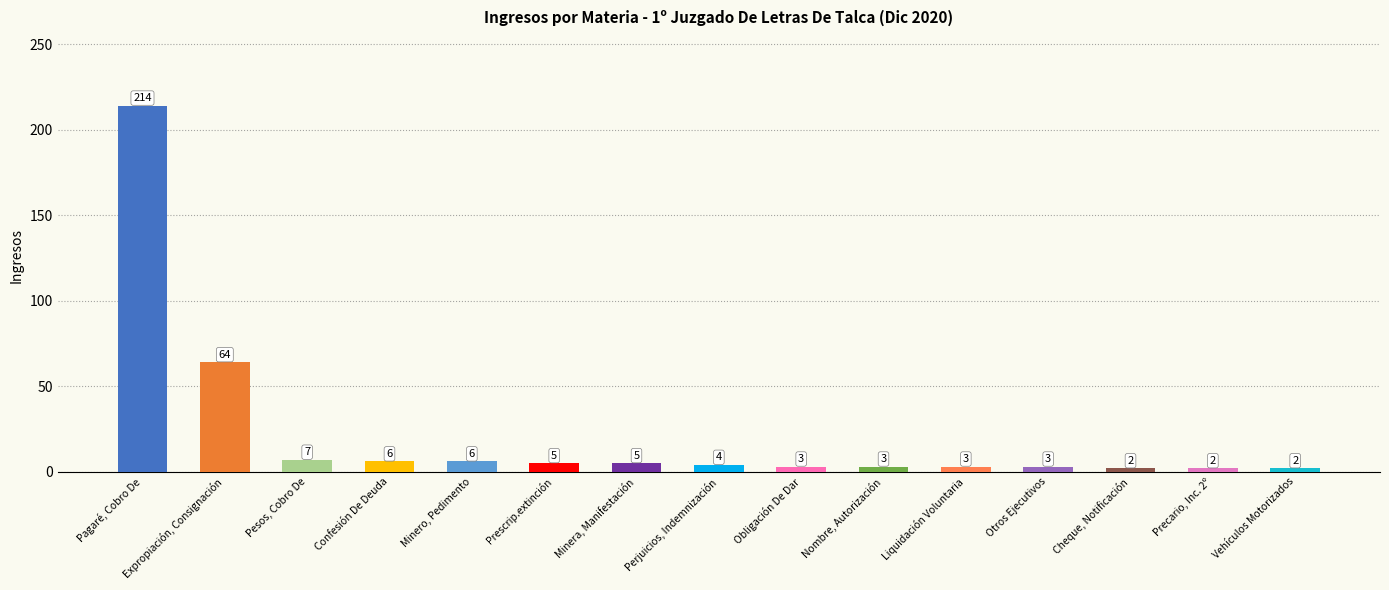

What is the maximum value shown in the chart?

214